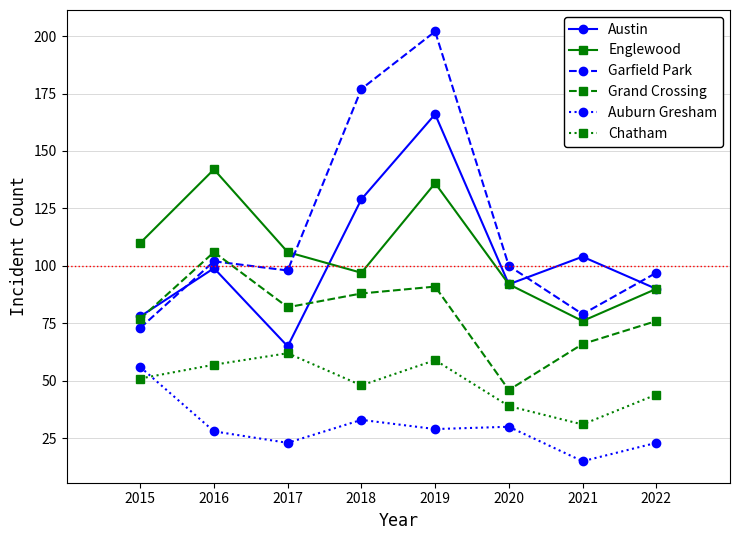

How many distinct data groups are displayed?

6